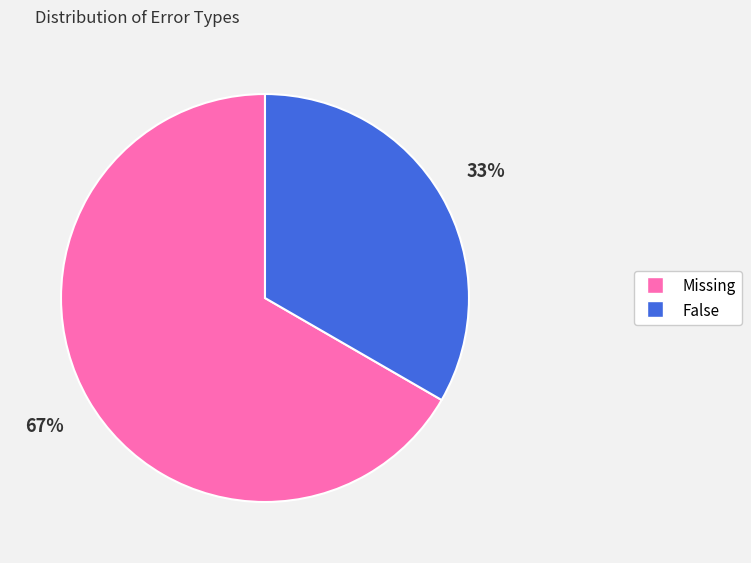

To the nearest percent, what is the average slice percentage?

50%